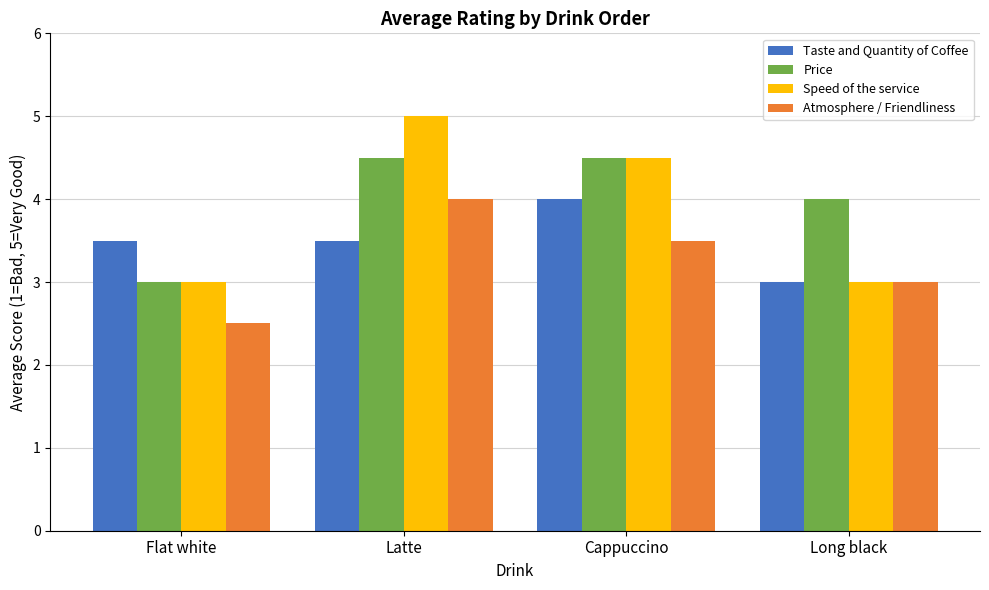

What is the difference between the highest and lowest values at Flat white?

1.0